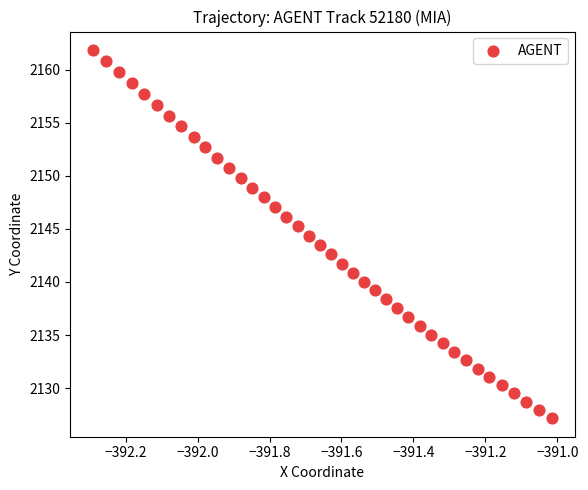

What is the range of X values (max minus min)?

1.3